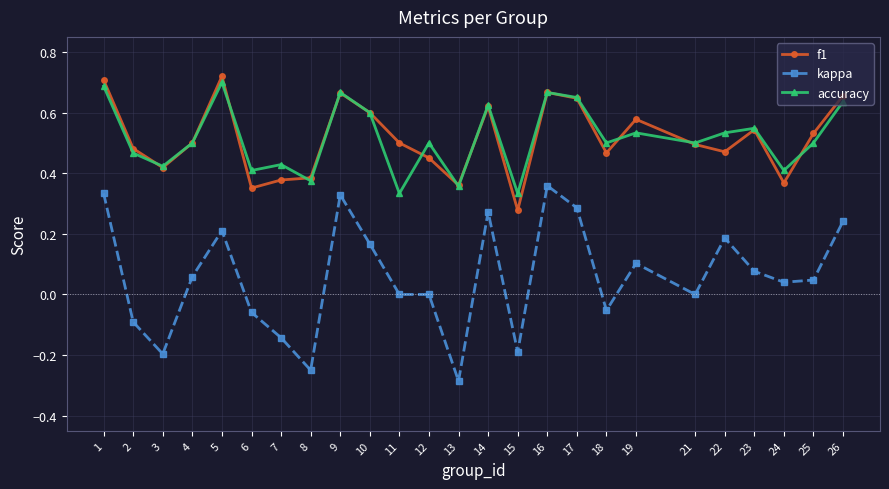

Is the value of f1 at 13 greater than the value of kappa at 8?

Yes